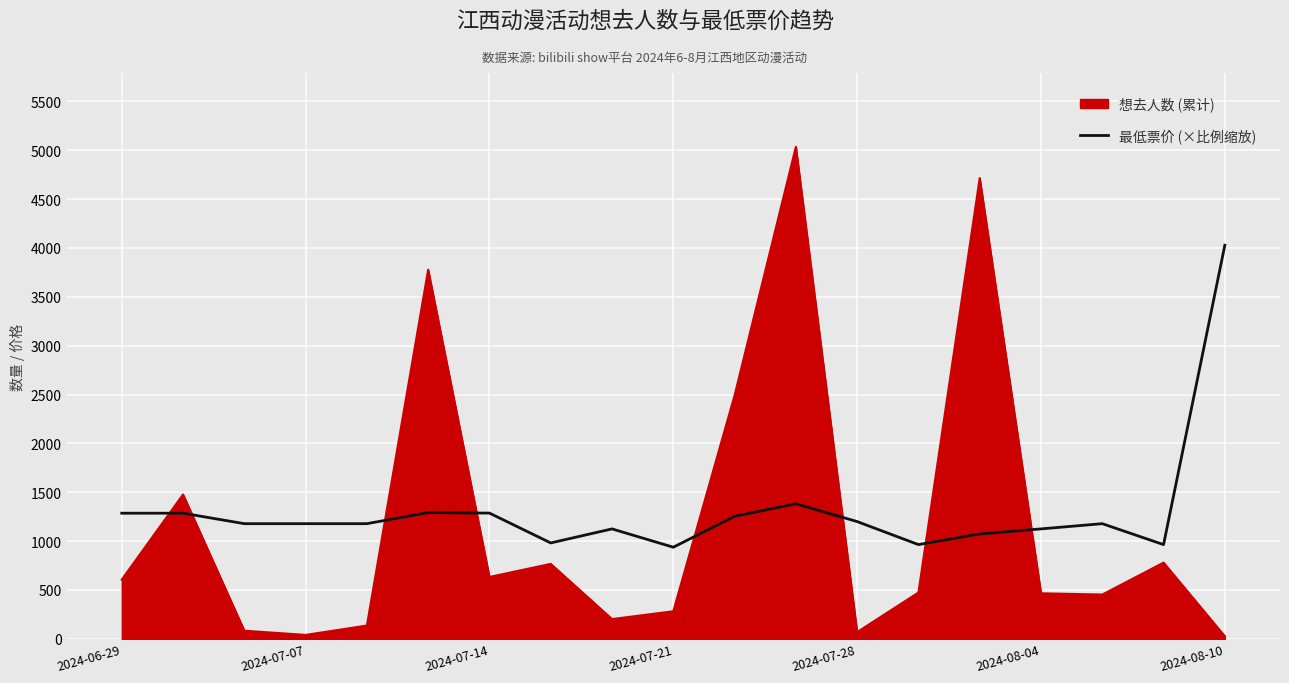

Which series has the widest spread of values?

想去人数 (累计)